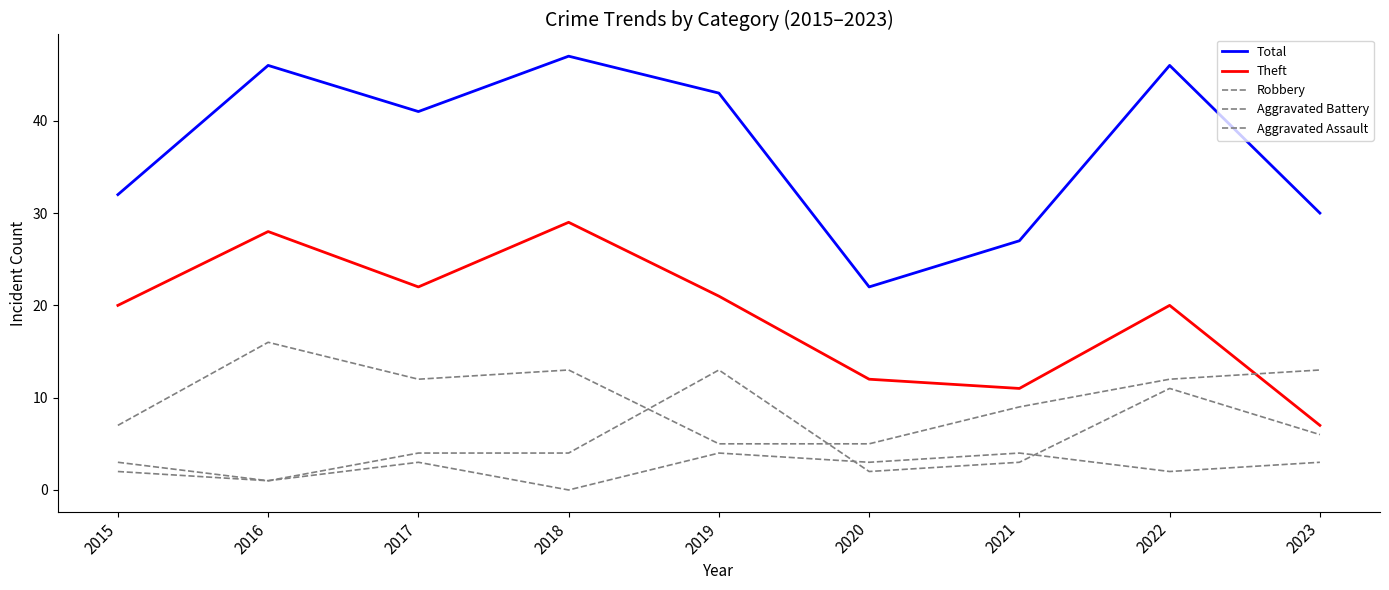

True or false: Aggravated Battery and Total intersect in this chart.

False